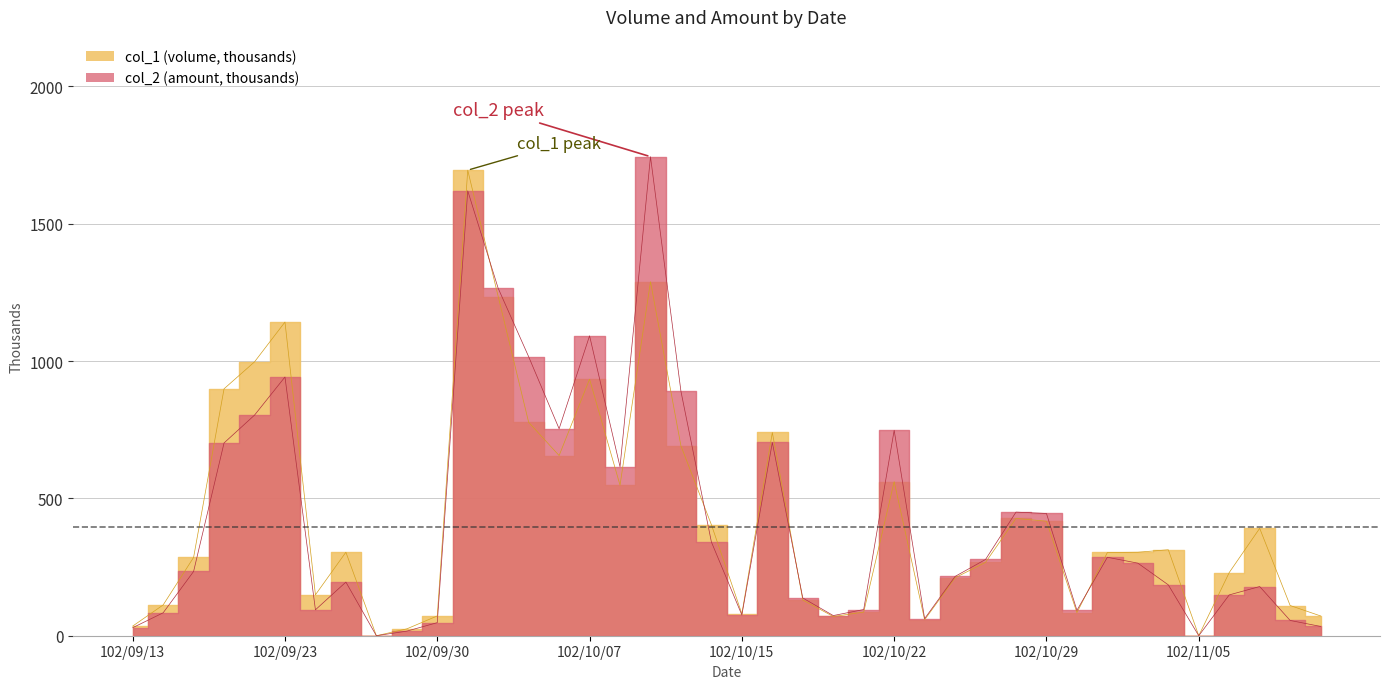

At which label does col_1 reach its peak?

102/10/01